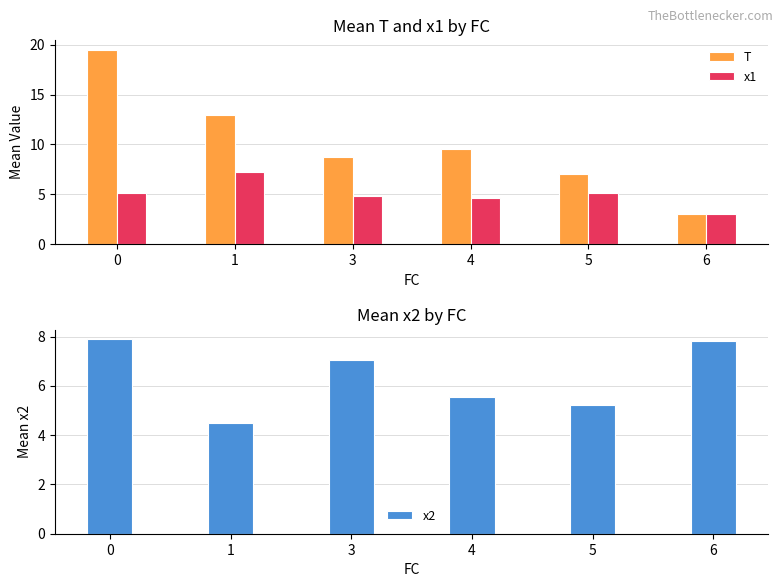

Are the bars grouped side by side (vs. stacked)?

Yes